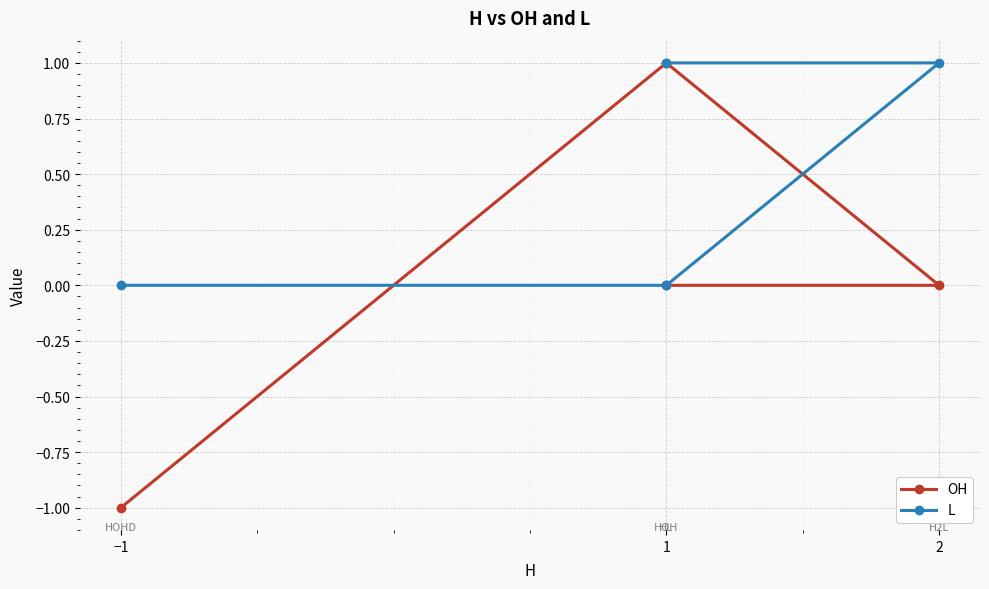

What is the difference between the L values at −1 and 2?

1